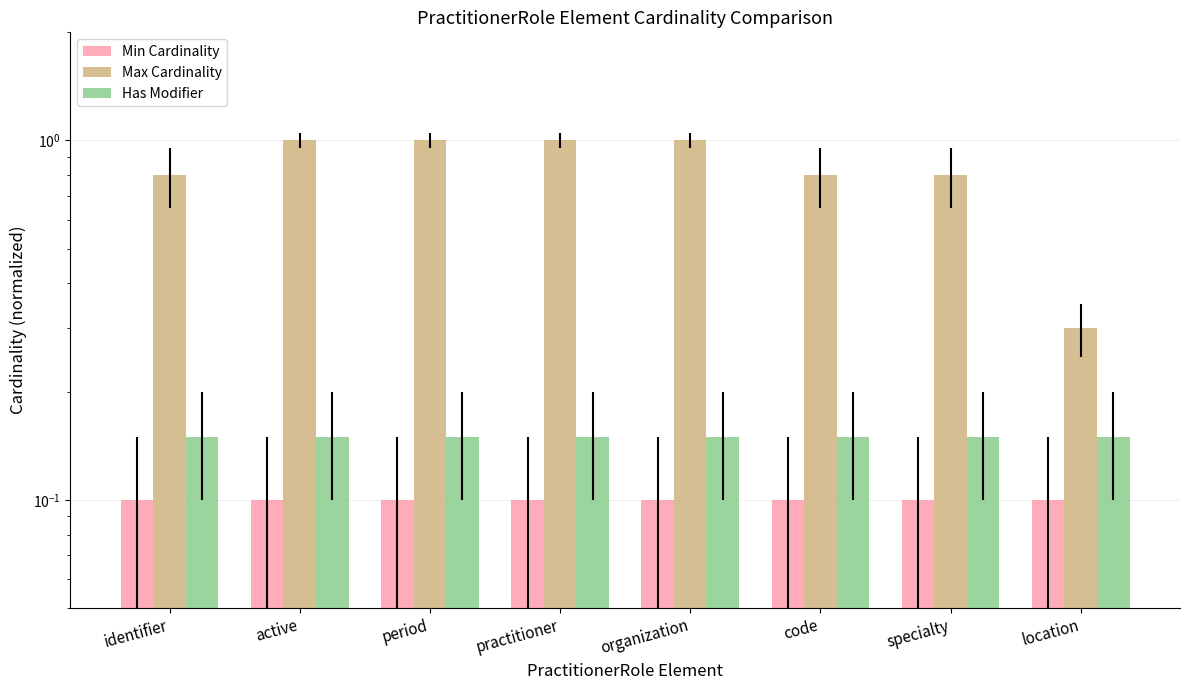

What is the difference between the maximum and minimum values in the Max Cardinality series?

0.7